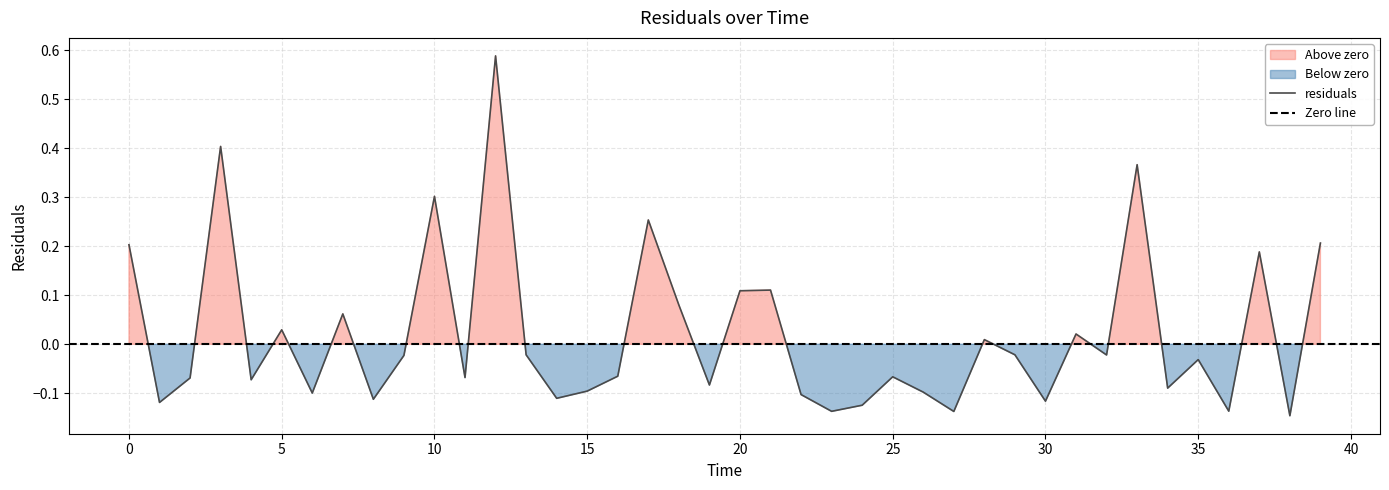

What is the sum of the values at 29.0 and 16.0?

-0.1